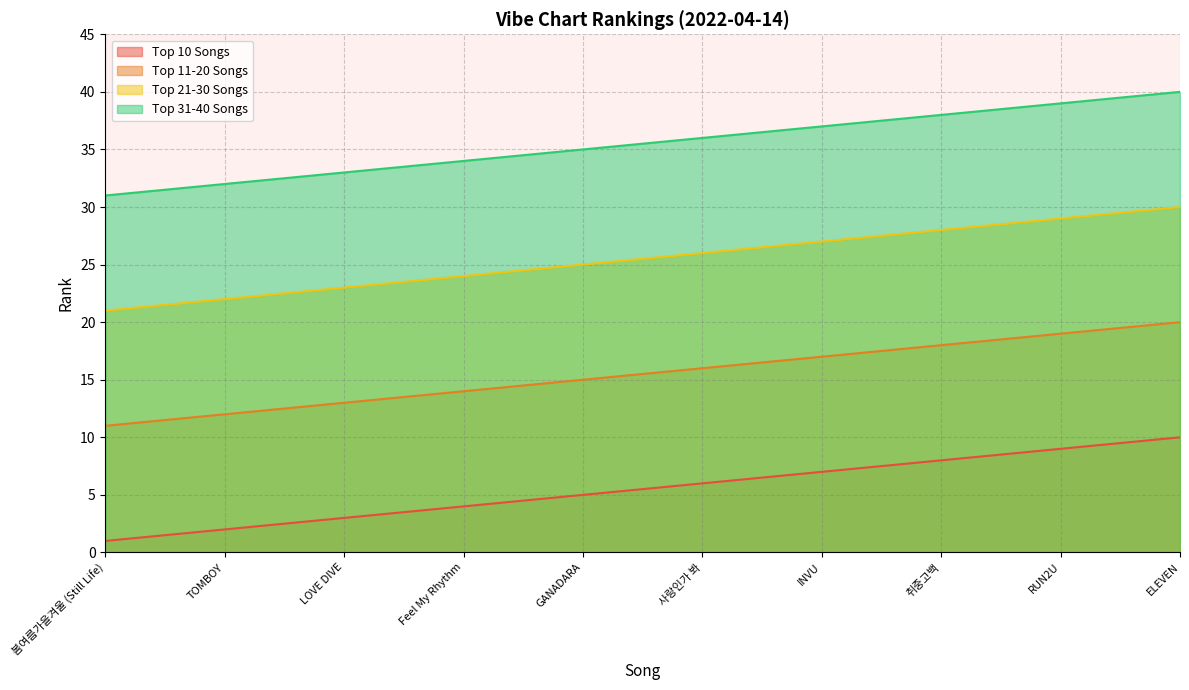

What is the label of the 4th point from the left?

Feel My Rhythm